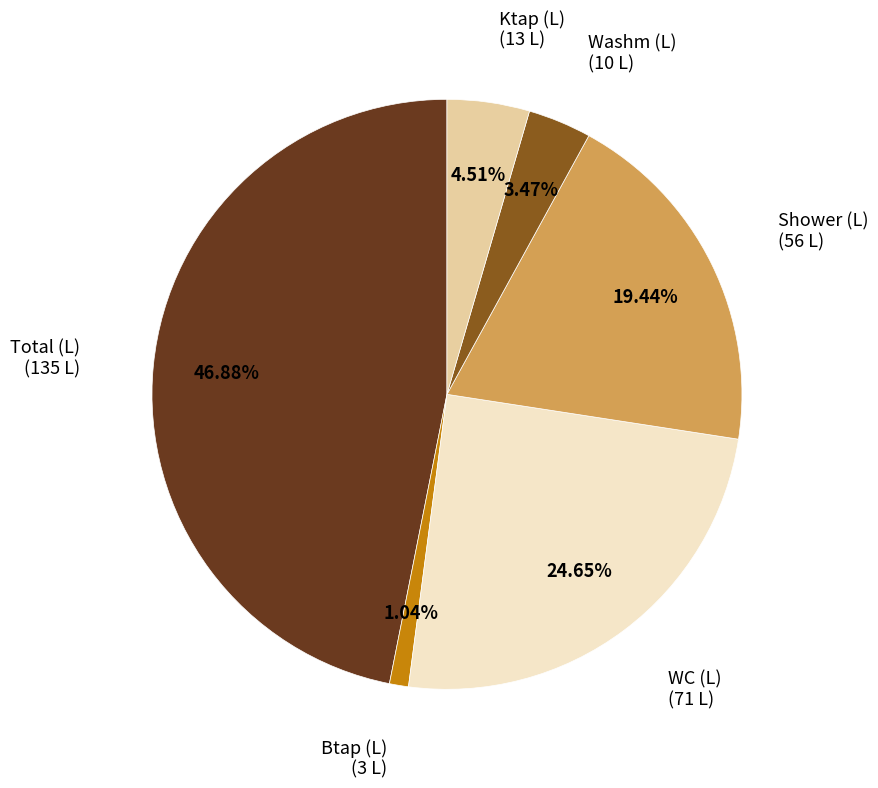

Count the number of slices in the pie.

6